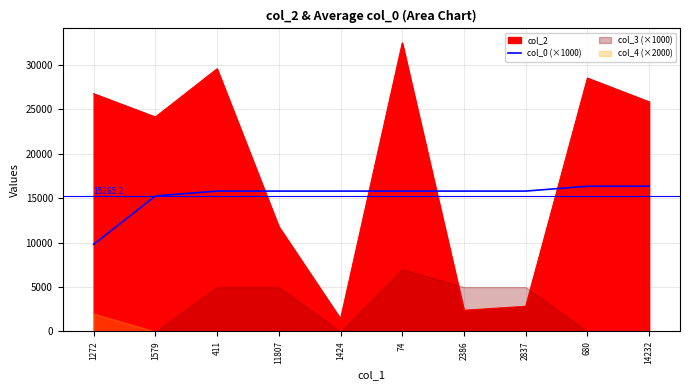

What is the maximum value for col_2?

32497.0